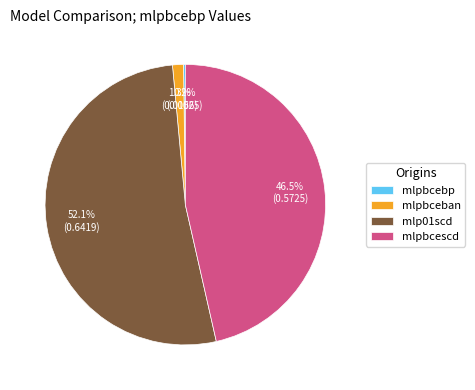

Which has a higher value, mlp01scd or mlpbceban?

mlp01scd